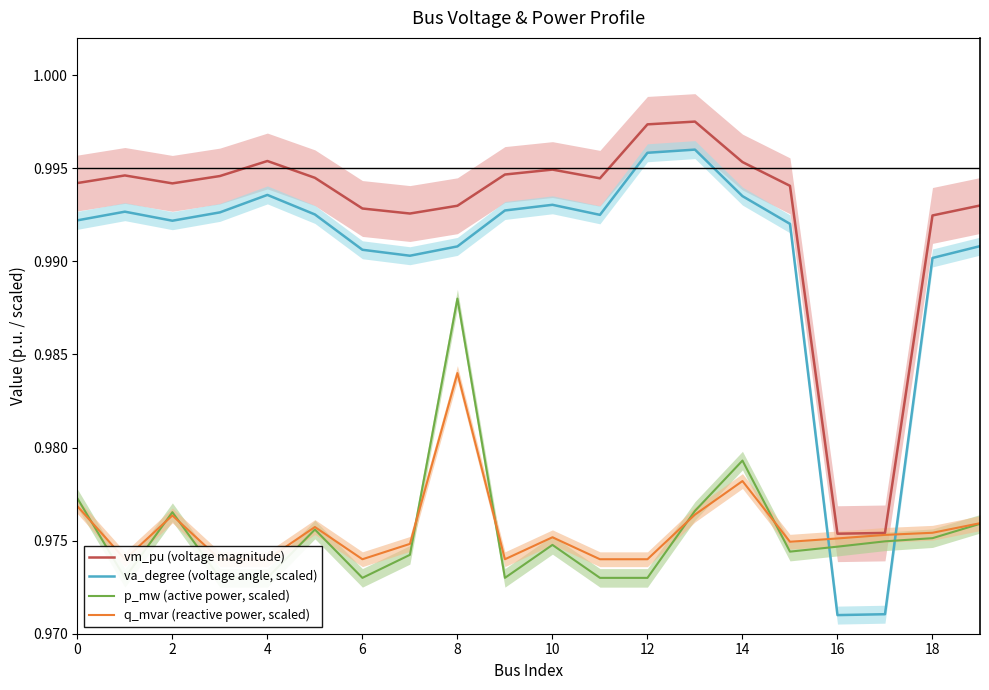

True or false: vm_pu (voltage magnitude) and va_degree (voltage angle, scaled) cross at least once.

False